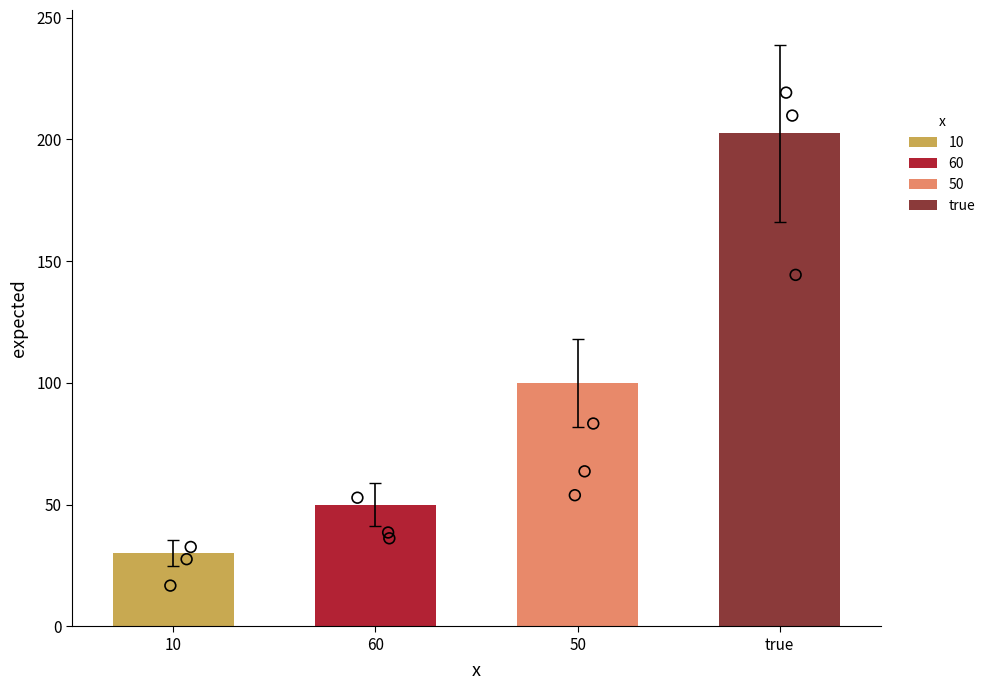

Approximately how many times larger is the value at true compared to 10?

6.8